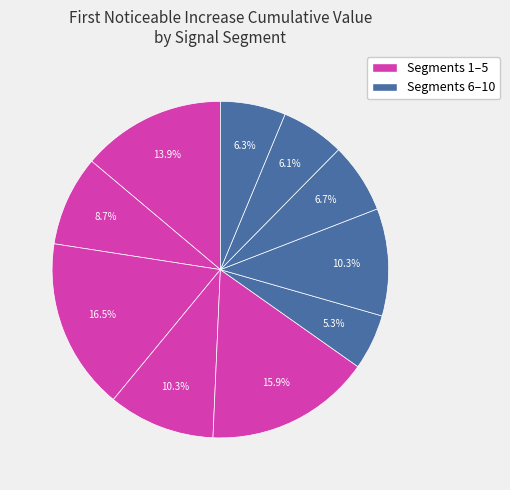

Does any single category account for the majority?

No